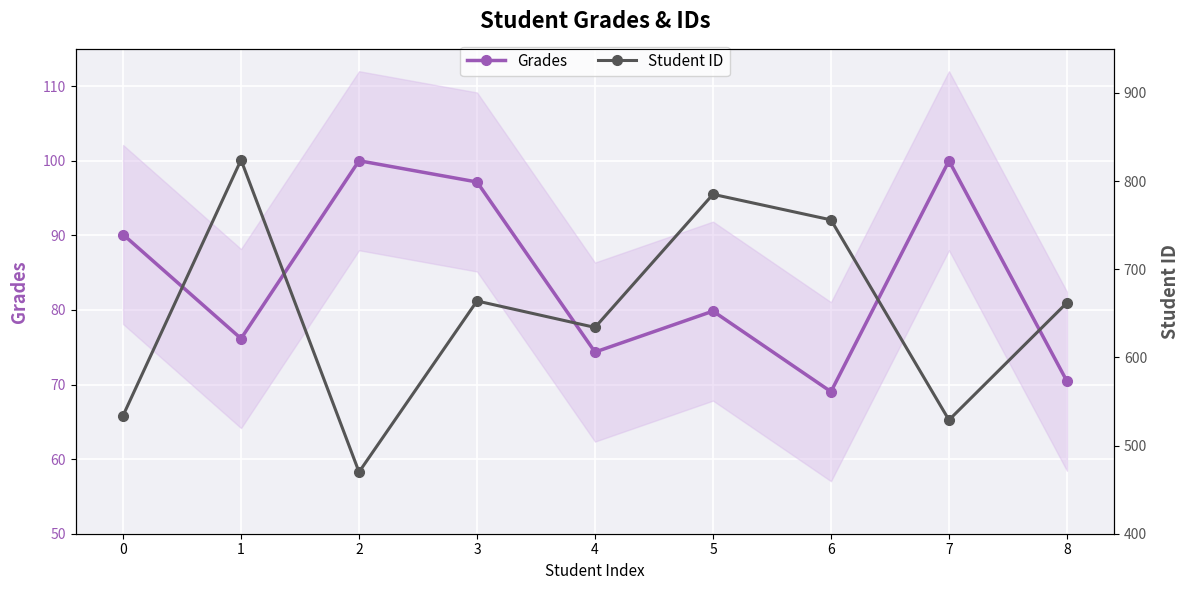

What is the value of the Grades point at the 1st from the left?

90.1